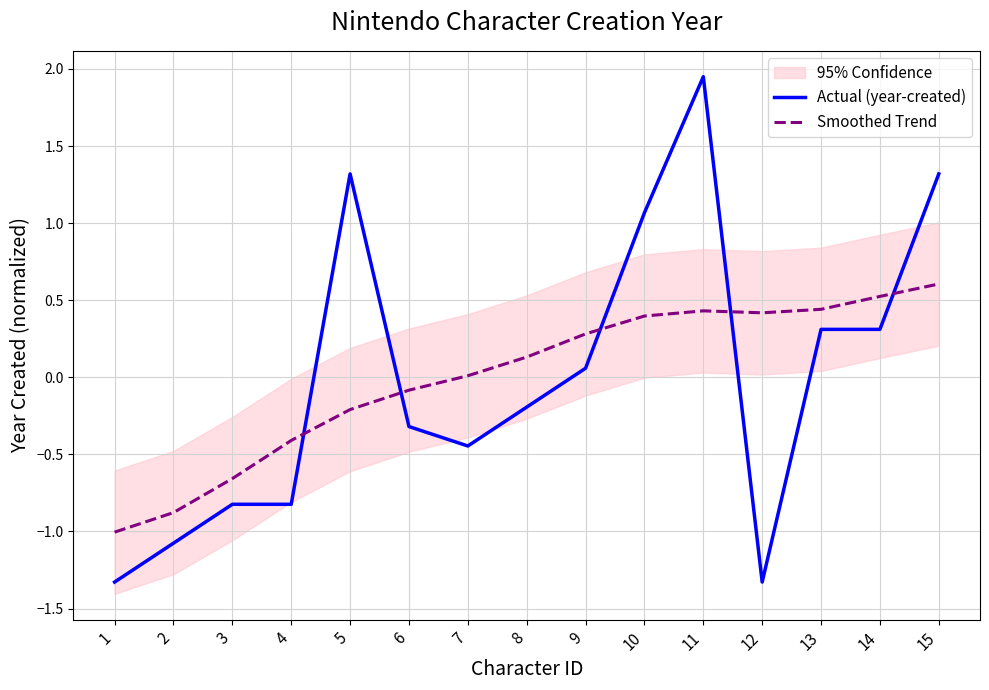

How many values in Smoothed Trend are below zero?

6